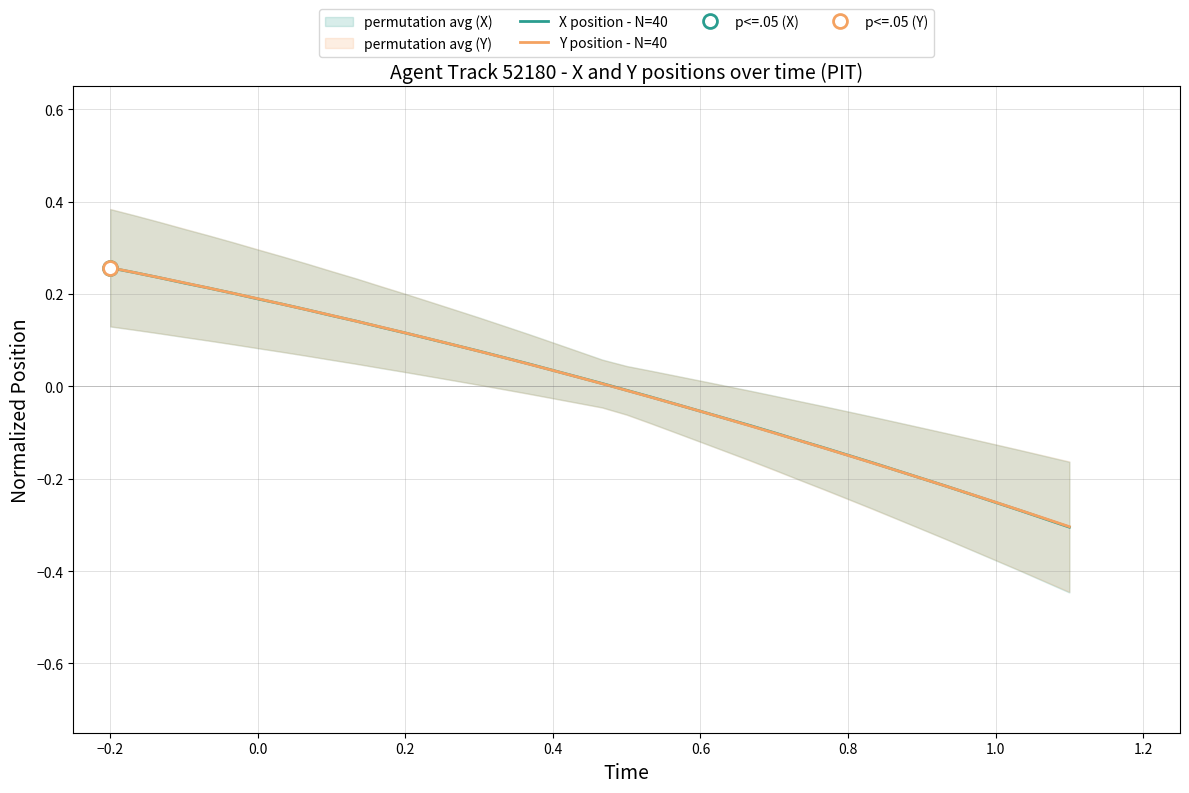

True or false: X position - N=40 has more than 1 interior local peaks.

False